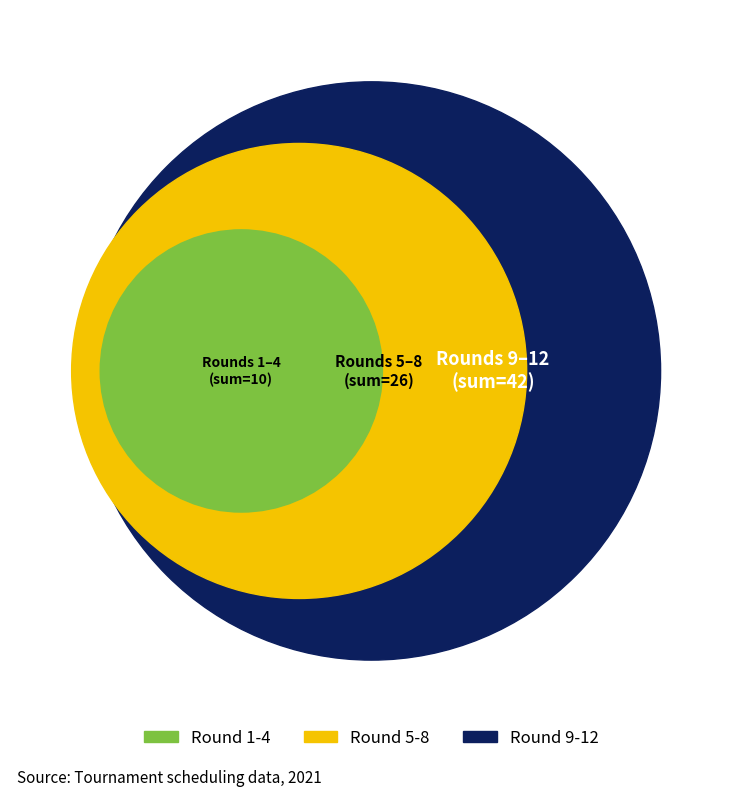

Which category has the biggest portion of the pie?

3